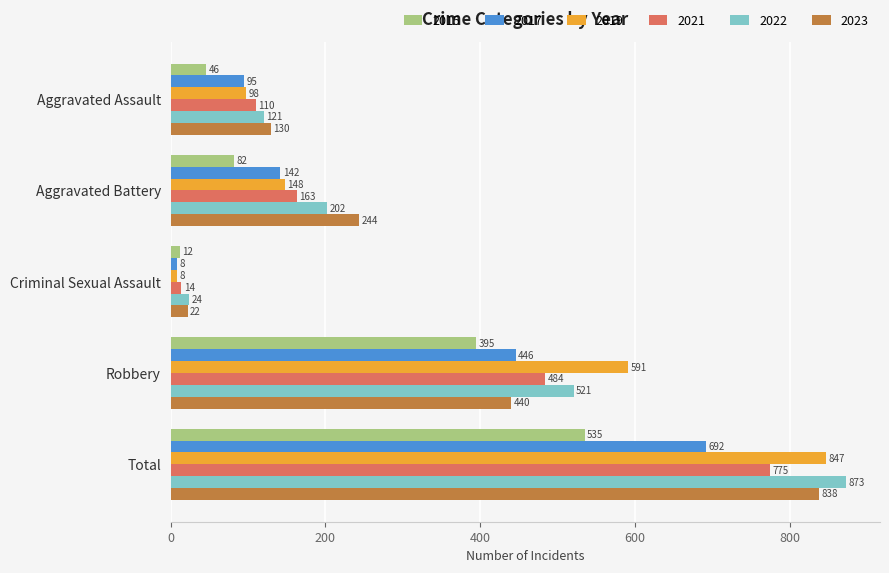

What is the minimum value for 2022?

24